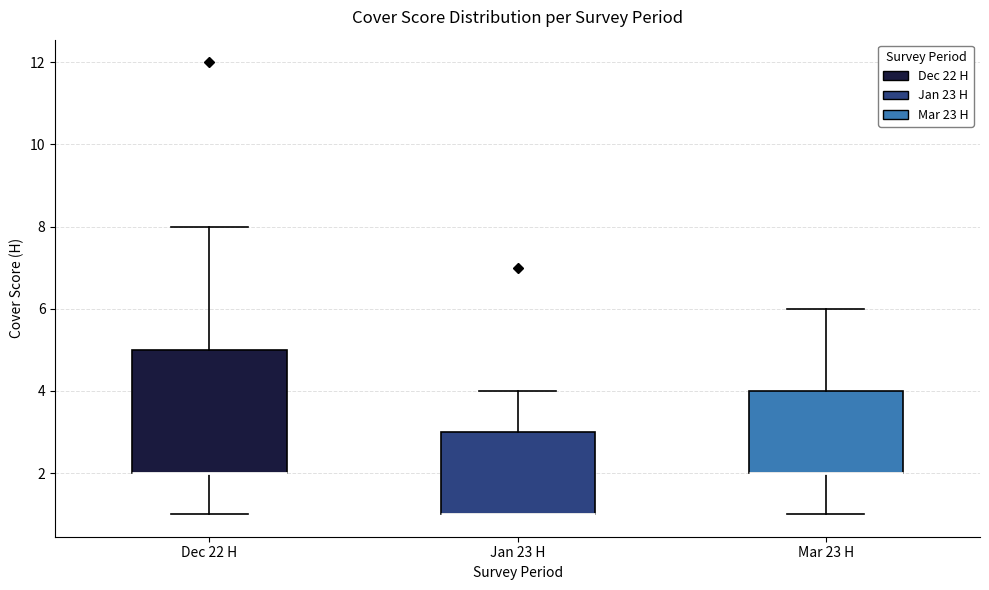

Reading left to right, read every box against the y-axis: the position of its median line, the range the box covers, and the ends of its whiskers. The values are not printed on the chart, so give them approximately, as read against the axis.

Dec 22 H: median 2 (drawn on the box's lower edge), box 2 to 5, whiskers 1 to 8
Jan 23 H: median 1 (drawn on the box's lower edge), box 1 to 3, whiskers 1 to 4
Mar 23 H: median 2 (drawn on the box's lower edge), box 2 to 4, whiskers 1 to 6